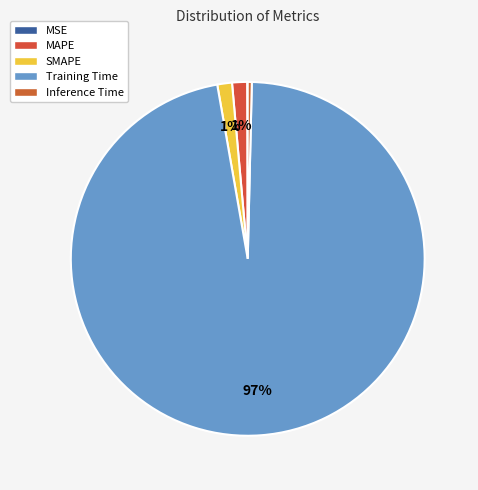

To the nearest percent, what is the difference between the Training Time and MSE slice percentages?

97%